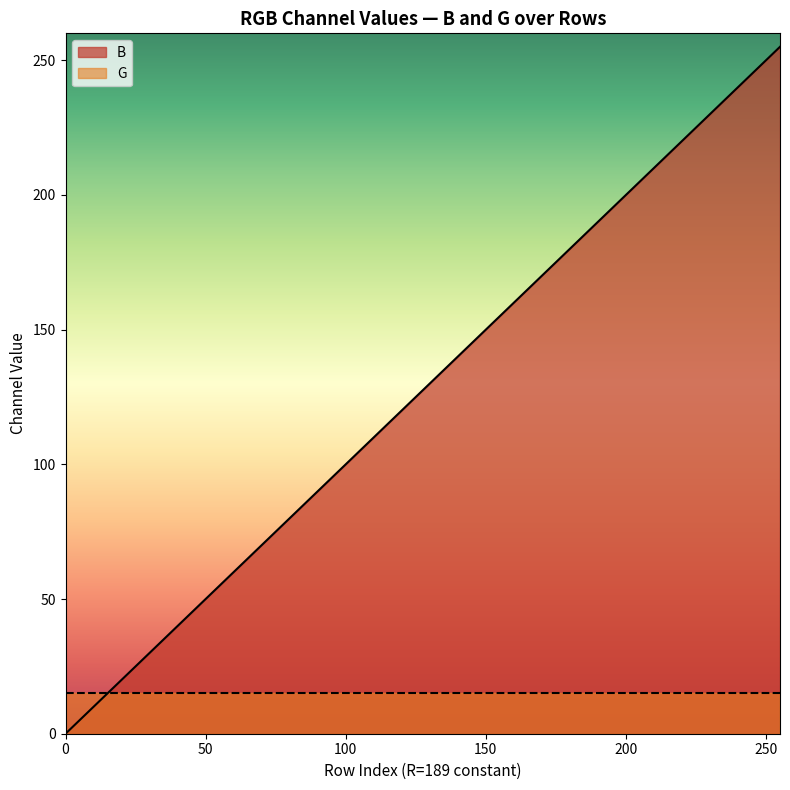

True or false: there are more than 1 points higher than both neighbors.

False